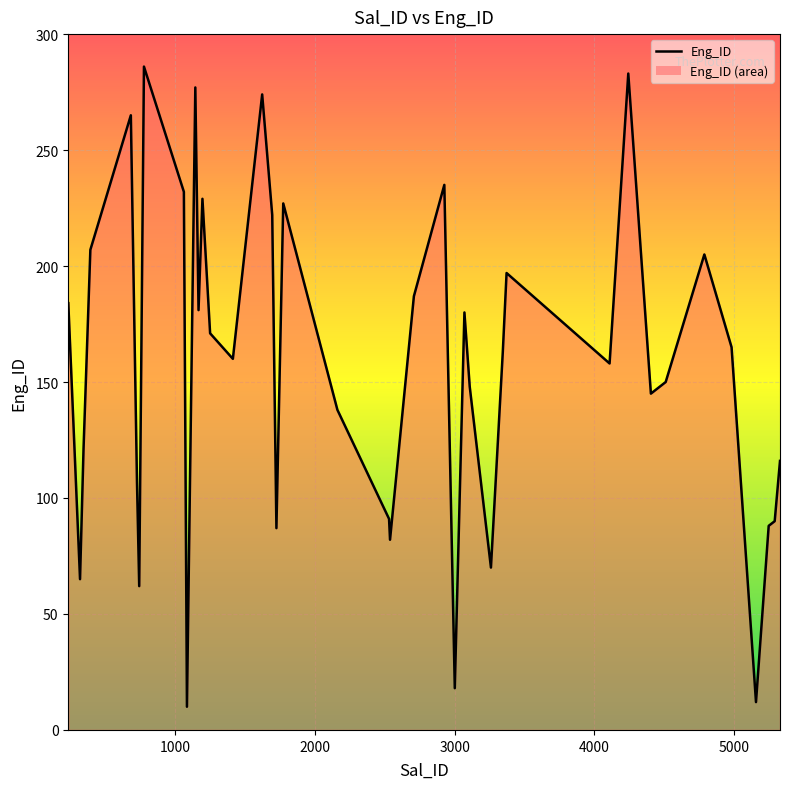

What is the minimum value shown in the chart?

10